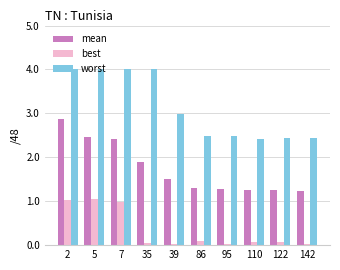

What is the difference between the second highest and minimum values in the mean series?

1.2